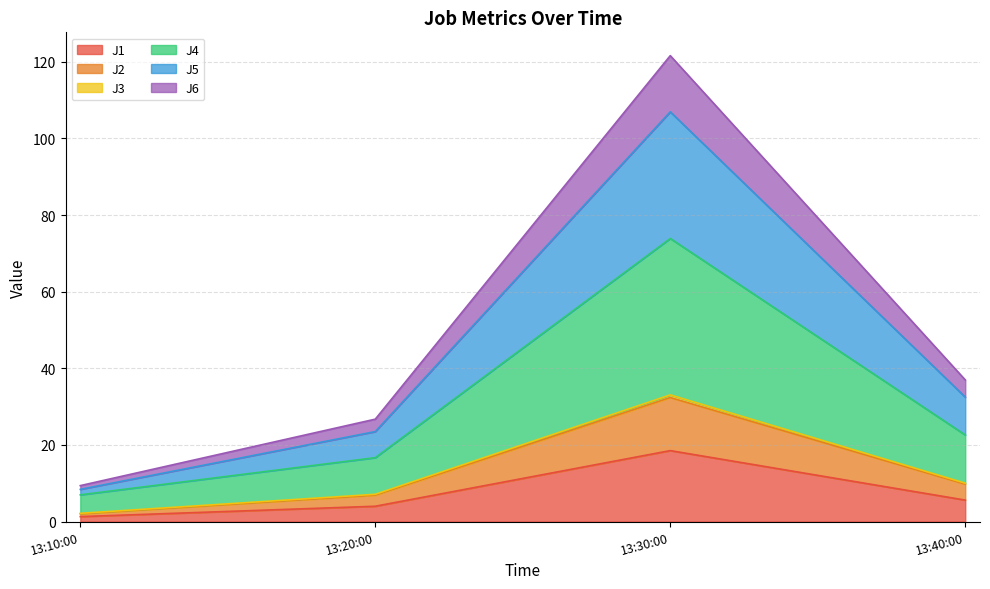

How many series are shown in this chart?

6